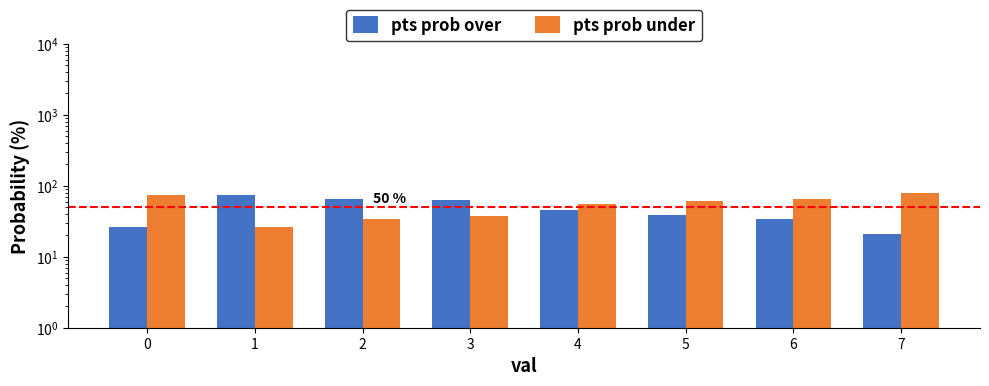

What is the highest value of the pts prob over series?

74